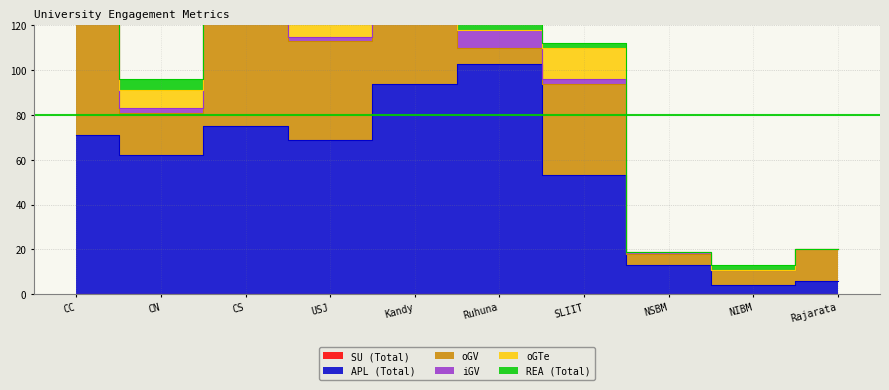

What is the sum of the oGTe values at NSBM and CN?

8